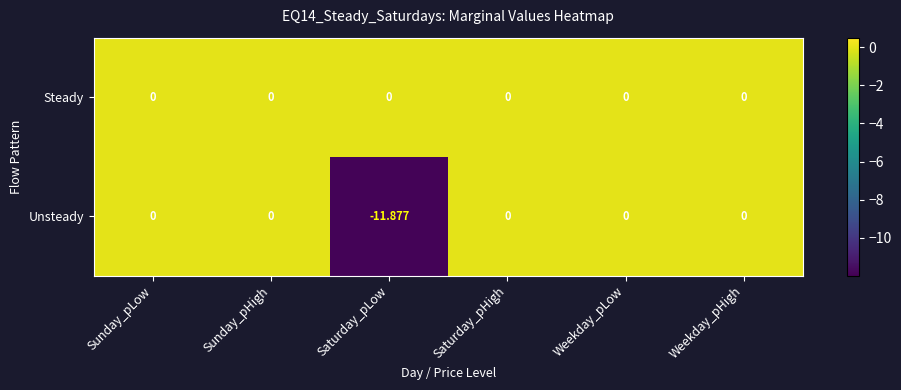

How many data points does each series have?

6